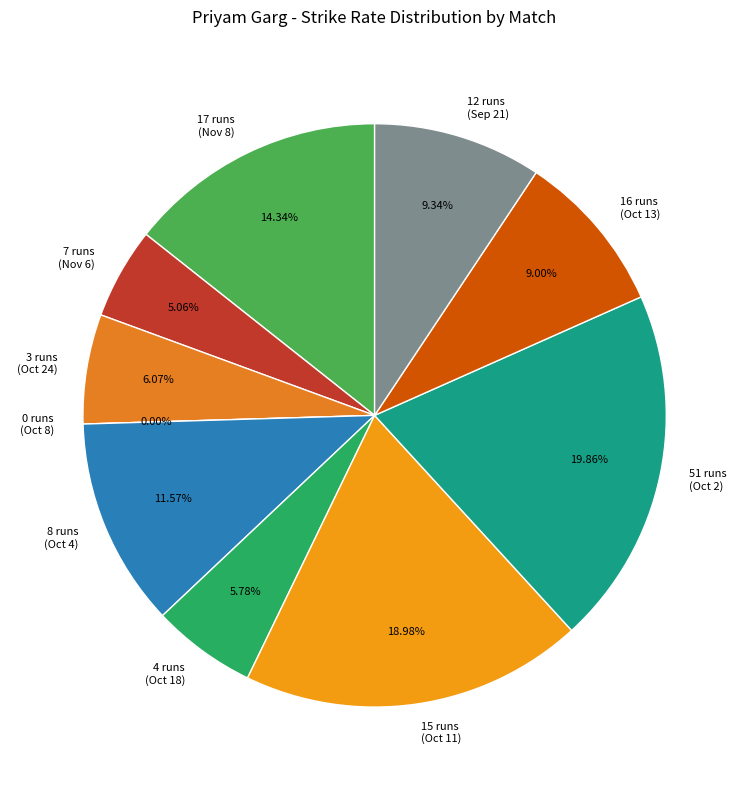

Combined, what portion of the pie is 3 runs
(Oct 24) and 51 runs
(Oct 2)?

25.9%